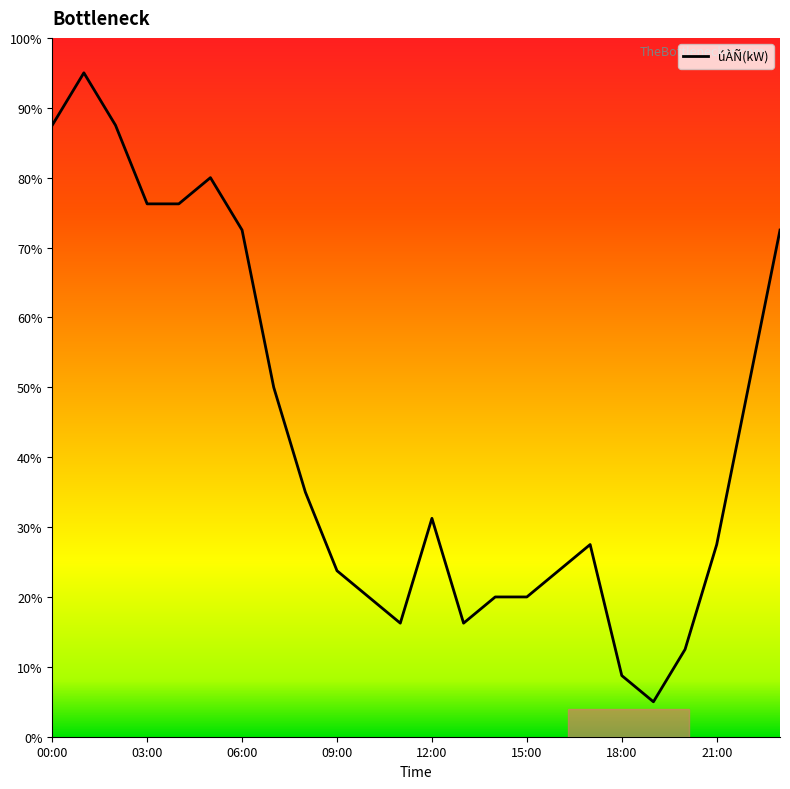

True or false: there are more than 1 points higher than both neighbors.

True